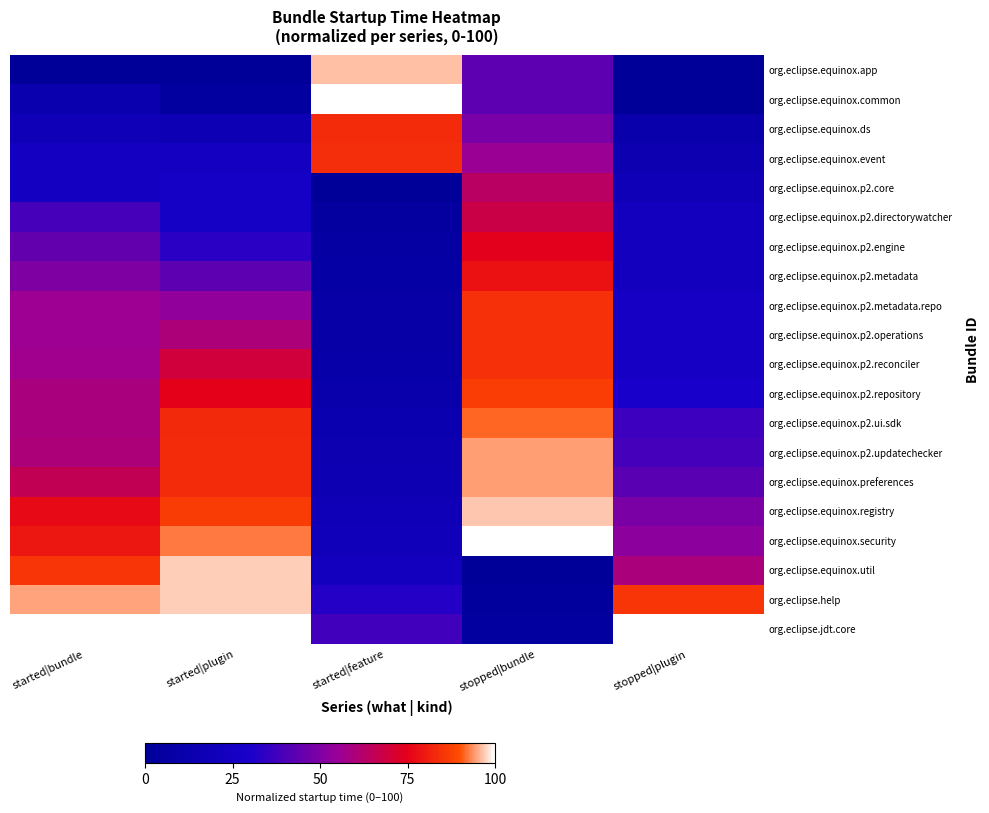

What is the total value across all series at started|bundle?

1060.6